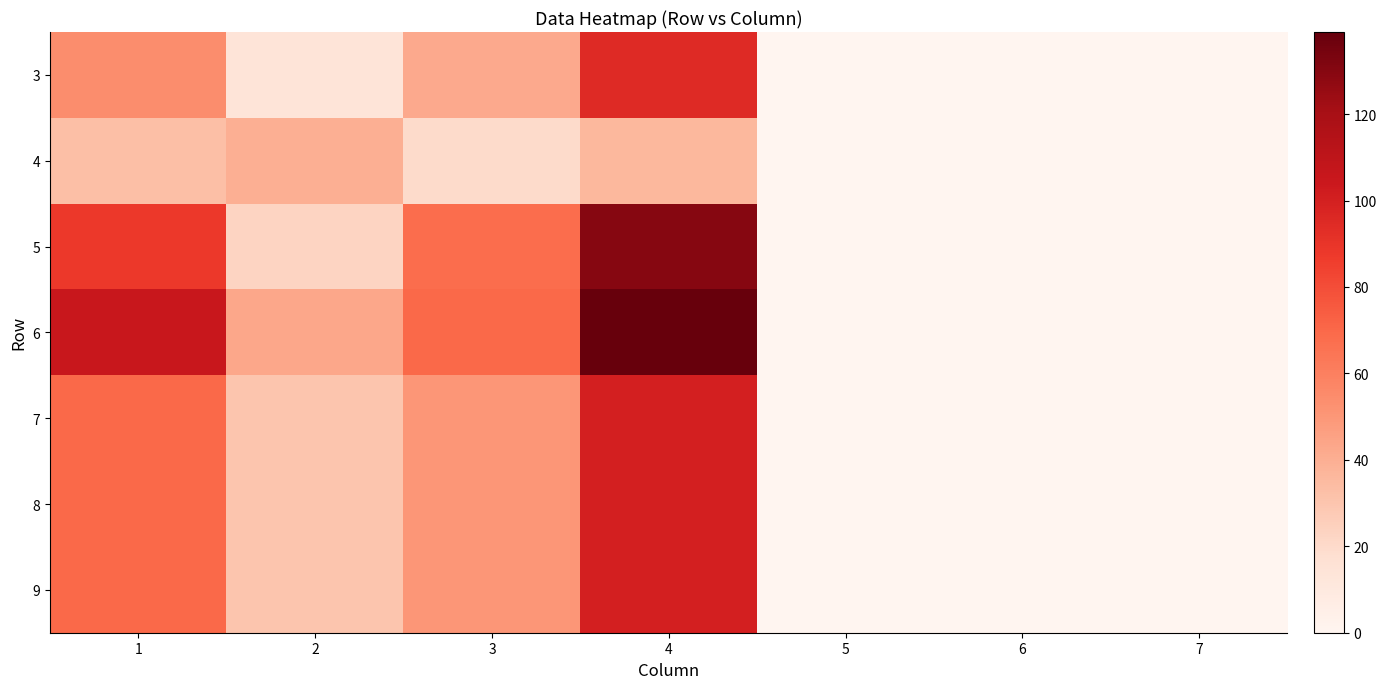

Reading left to right, extract all data points from this chart.

3: 1=54	2=14	3=42	4=95	5=0	6=0	7=0
4: 1=33	2=40	3=20	4=36	5=0	6=0	7=0
5: 1=88	2=23	3=68	4=130	5=0	6=0	7=0
6: 1=105	2=43	3=70	4=139	5=0	6=0	7=0
7: 1=70	2=30	3=50	4=100	5=0	6=0	7=0
8: 1=70	2=30	3=50	4=100	5=0	6=0	7=0
9: 1=70	2=30	3=50	4=100	5=0	6=0	7=0